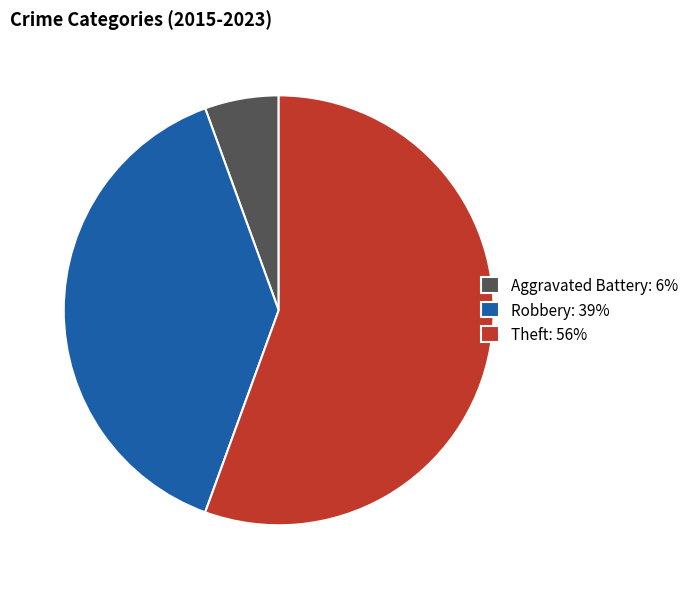

Do Aggravated Battery: 6% and Robbery: 39% together represent more than half of the pie?

No